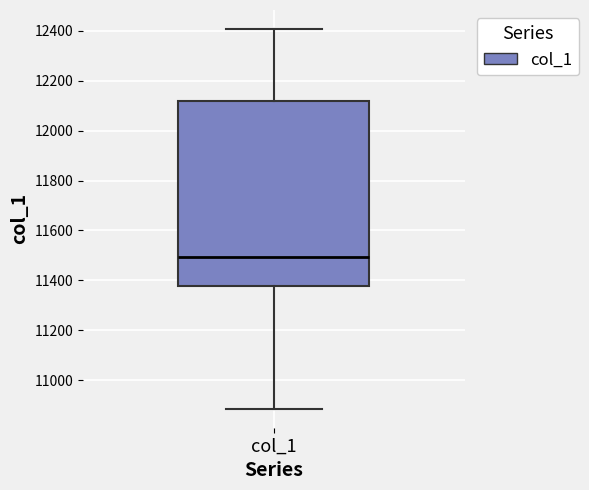

Read this box plot against the y-axis: the position of the median line, the range covered by the box, and the ends of both whiskers. The values are not printed on the chart, so give them approximately, as read against the axis.

median 11500, box 11380 to 12120, whiskers 10880 to 12400